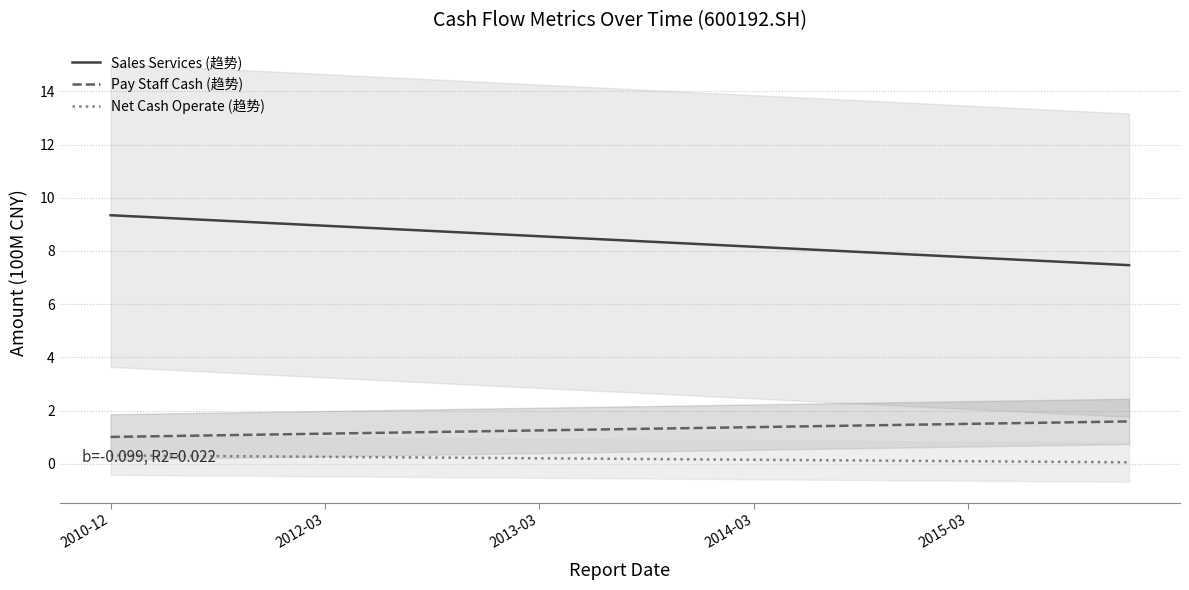

What is the smallest value displayed?

0.1